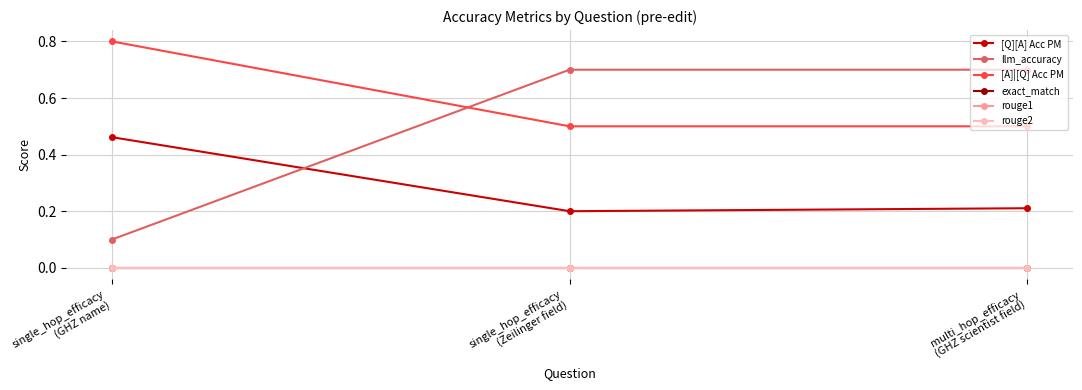

Does the chart have visible grid lines?

Yes